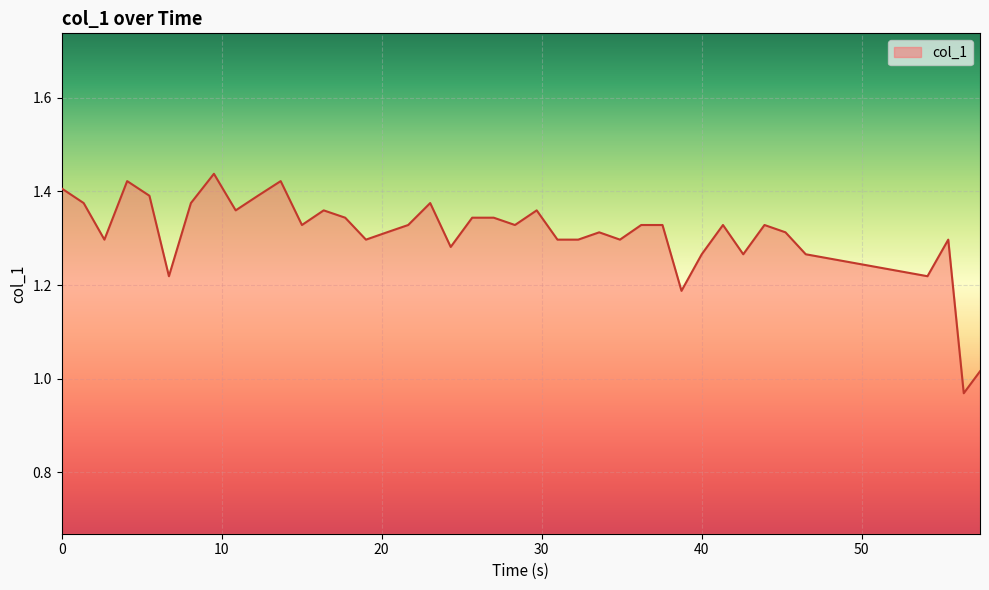

What is the difference between the maximum and minimum values?

0.5